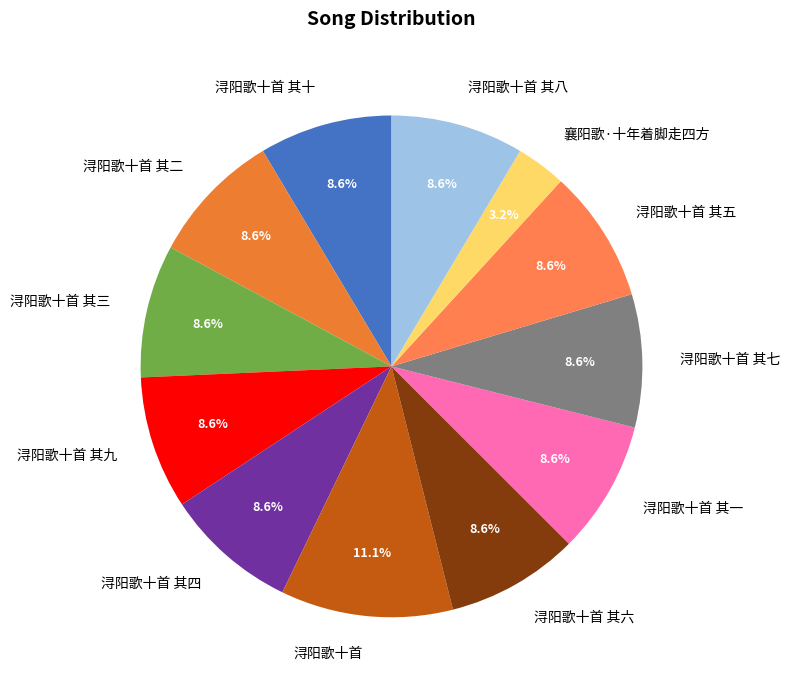

Is there any slice that represents more than half of the pie?

No